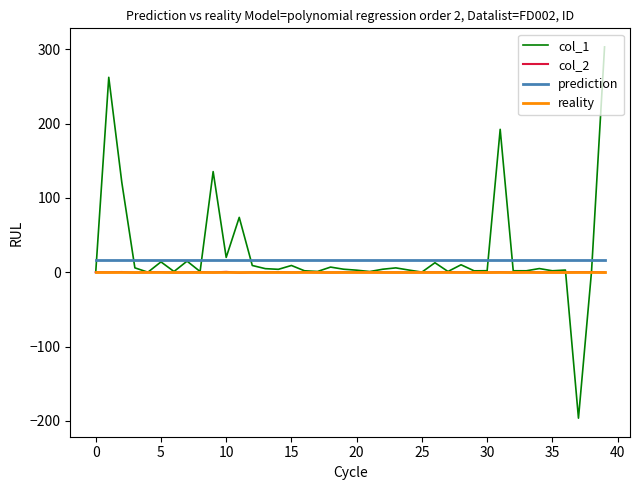

True or false: reality and prediction intersect in this chart.

False